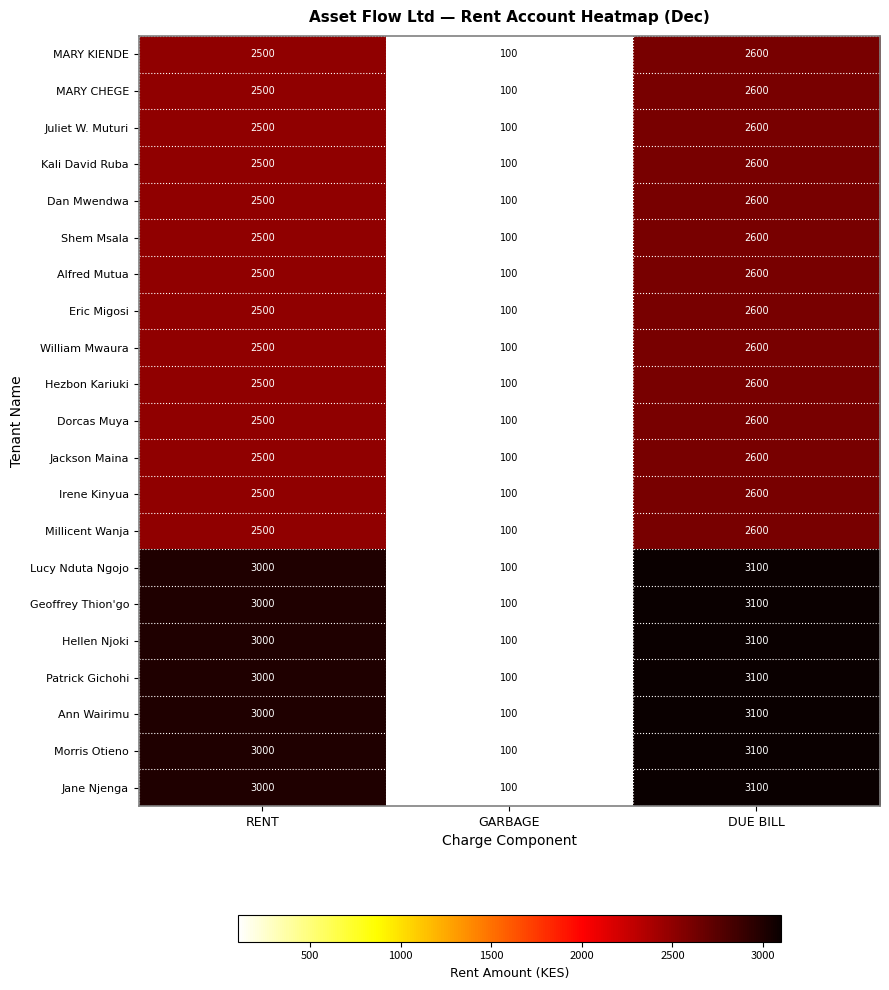

Where is Alfred Mutua nearest to the value 1350?

RENT